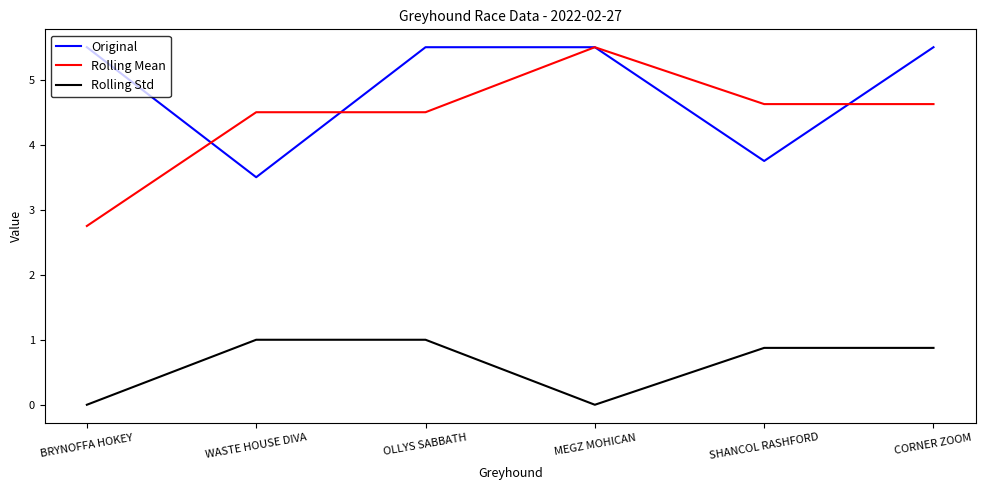

Does the chart display data point markers on the line(s)?

No